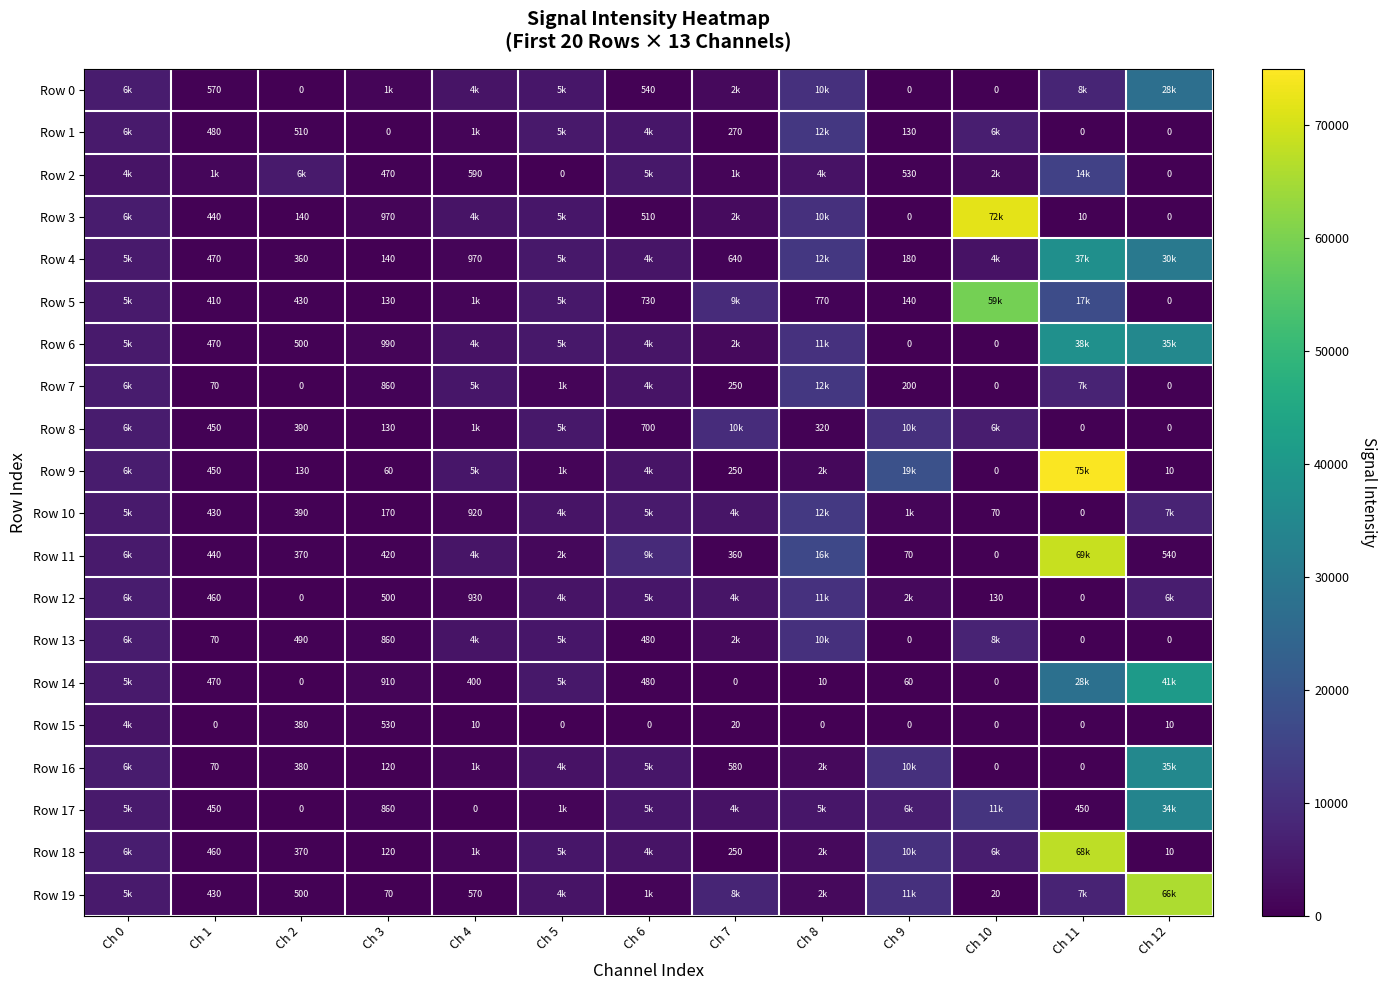

What is the sum of the Row 14 values at Ch 7 and Ch 6?

480